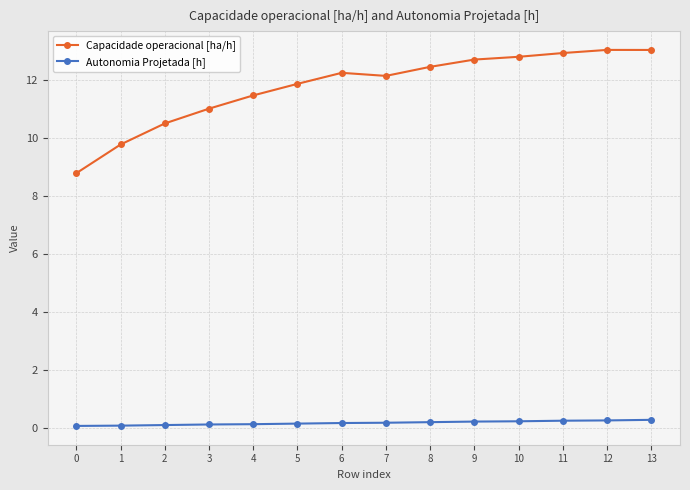

Which series has the largest total across all categories?

Capacidade operacional [ha/h]